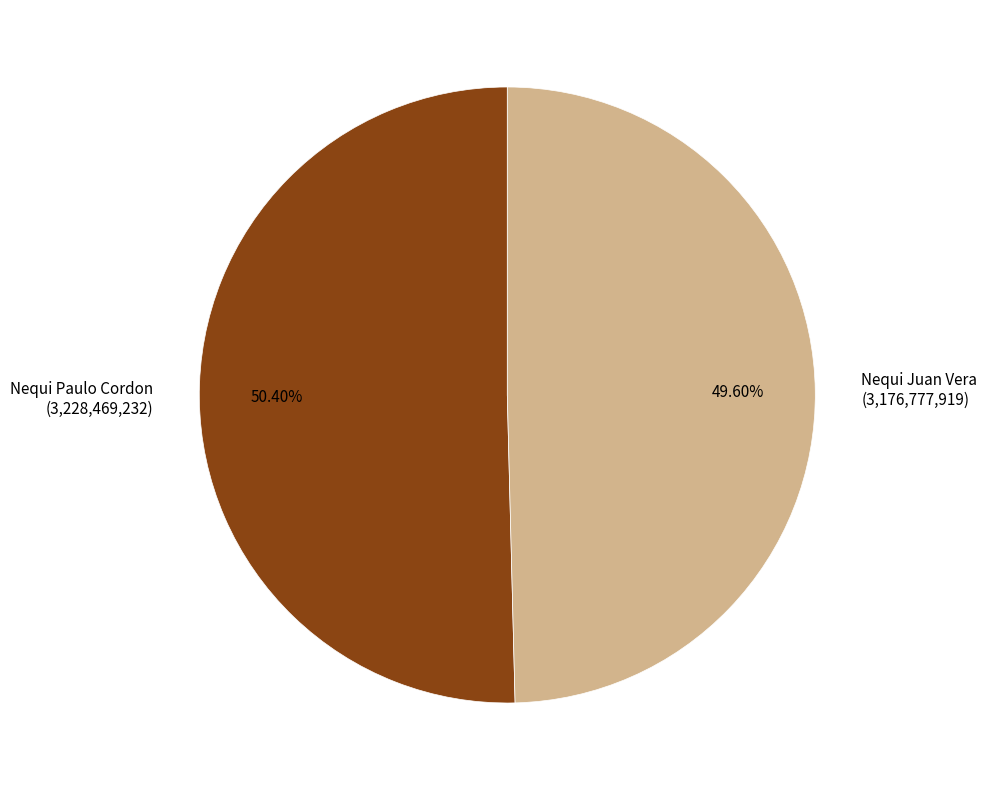

To the nearest percent, what portion does Nequi Paulo Cordon represent?

50%